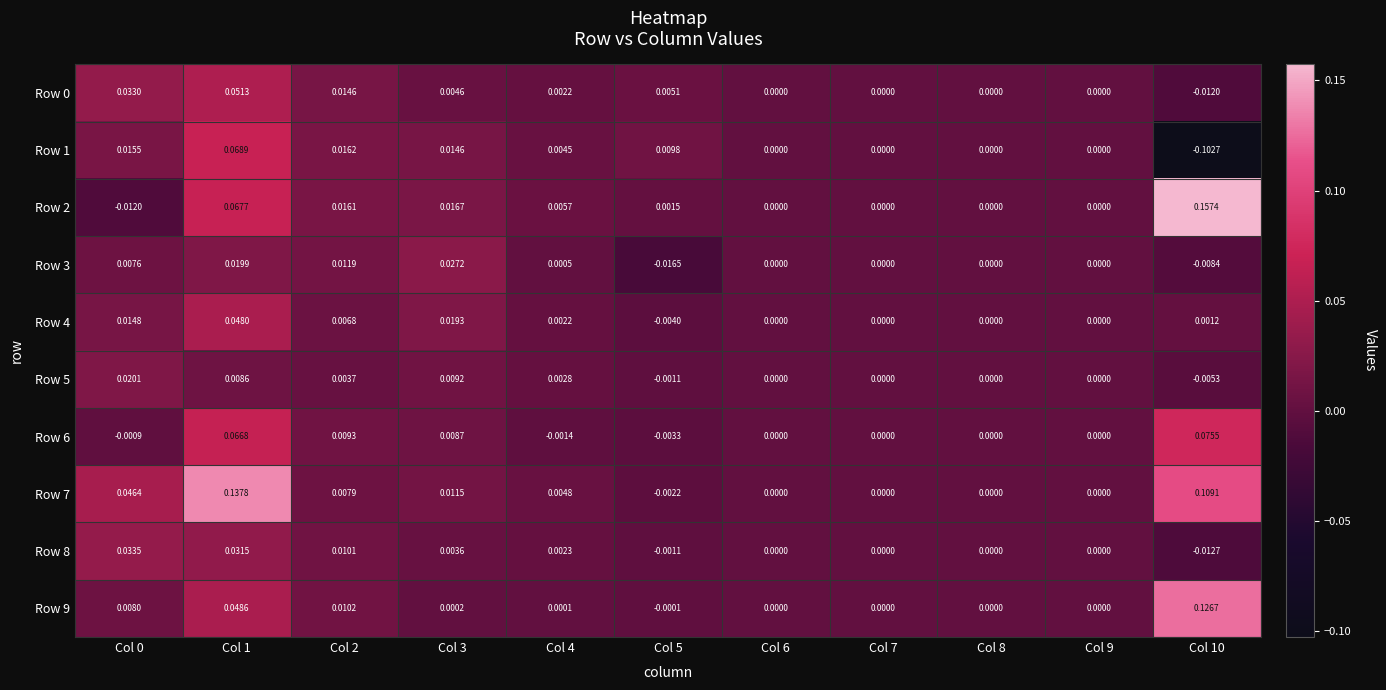

Is the value of Row 5 at Col 4 greater than the value of Row 4 at Col 10?

Yes